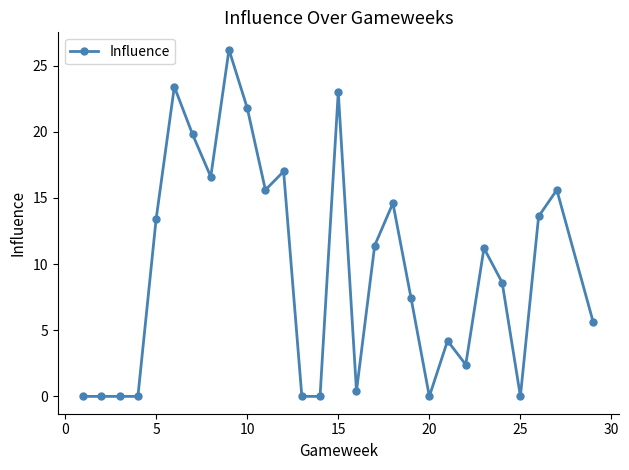

True or false: there are more than 0 points higher than both neighbors.

True